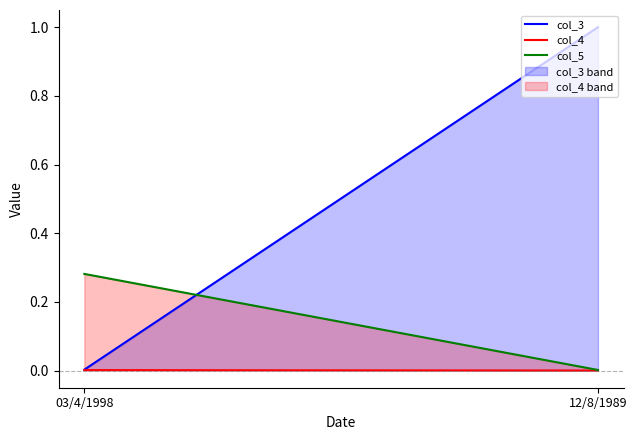

At how many categories does at least one series exceed 0?

2